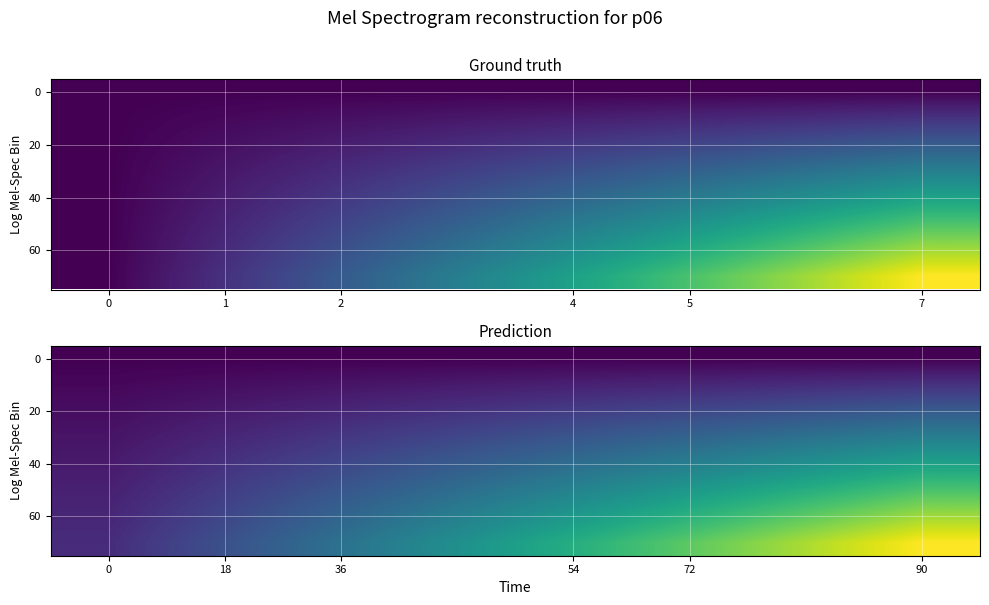

Reading right to left, extract all data points from this chart.

row_0: 0.0	0.0	0.0	0.0	0.0	0.0	0.0	0.0
row_1: 0.1	0.1	0.1	0.1	0.1	0.0	0.0	0.0
row_2: 0.2	0.2	0.2	0.1	0.1	0.1	0.1	0.0
row_3: 0.3	0.3	0.2	0.2	0.2	0.1	0.1	0.0
row_4: 0.4	0.4	0.3	0.3	0.2	0.2	0.1	0.1
row_5: 0.6	0.5	0.4	0.3	0.3	0.2	0.1	0.1
row_6: 0.7	0.6	0.5	0.4	0.3	0.2	0.2	0.1
row_7: 0.8	0.7	0.6	0.5	0.4	0.3	0.2	0.1